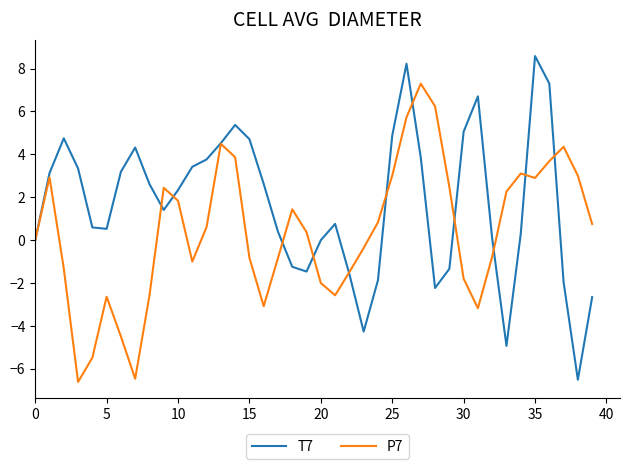

What is the maximum value for T7?

8.6